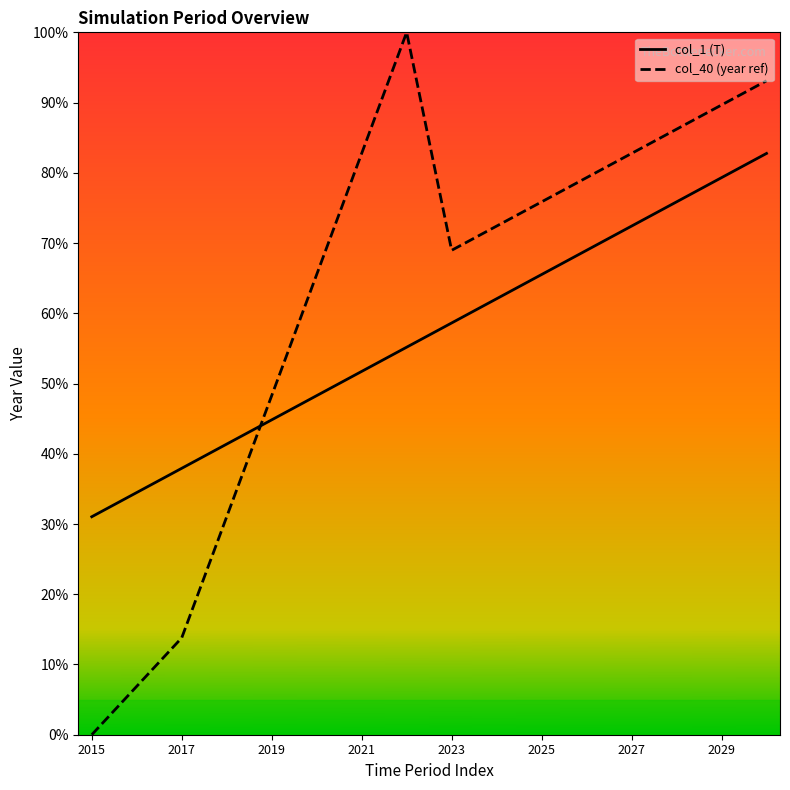

The value of col_1 (T) at 9 is 0.6. True or false?

True